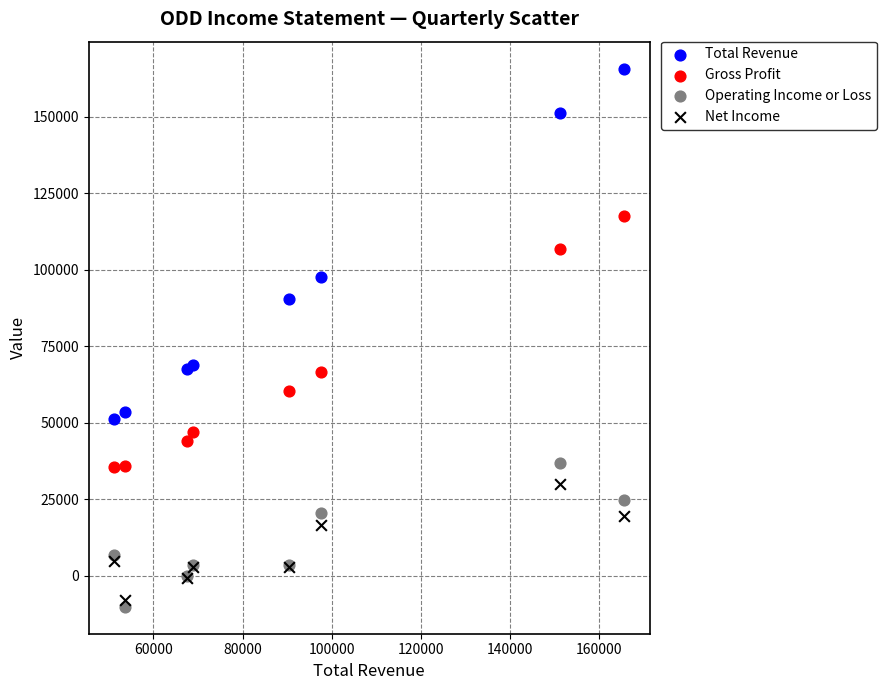

Which series reaches the minimum Y coordinate?

Operating Income or Loss